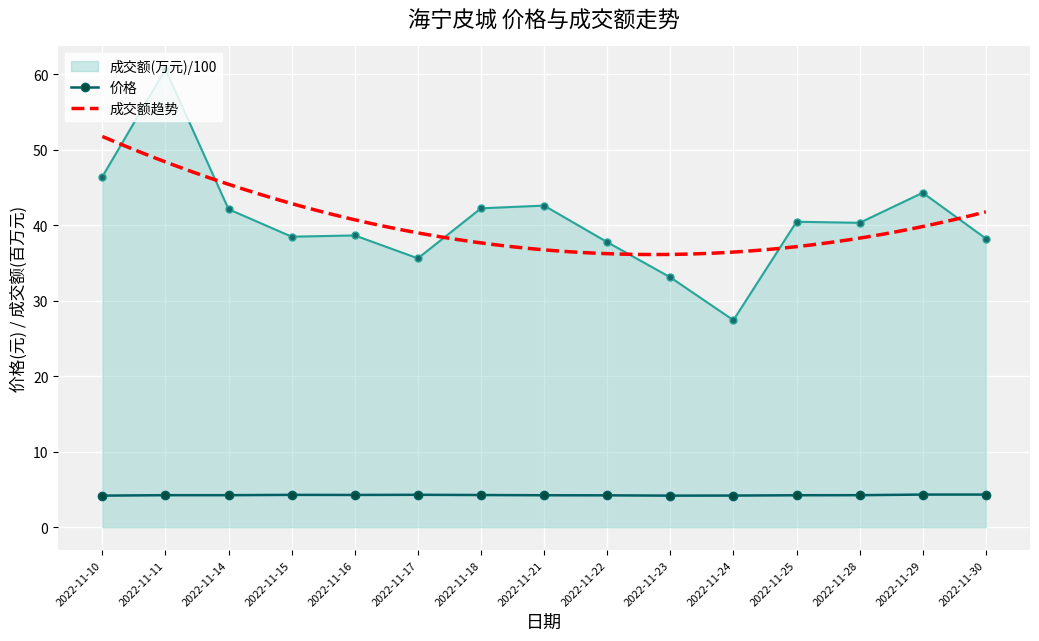

True or false: 成交额(万元) and 价格 intersect in this chart.

False